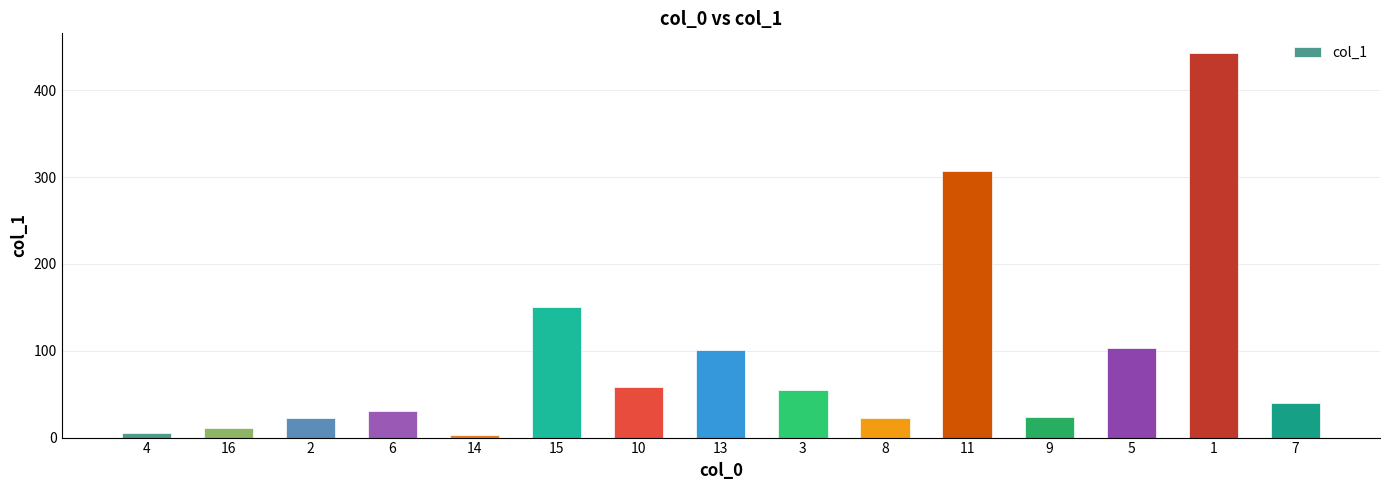

At which label is the value closest to 222?

15